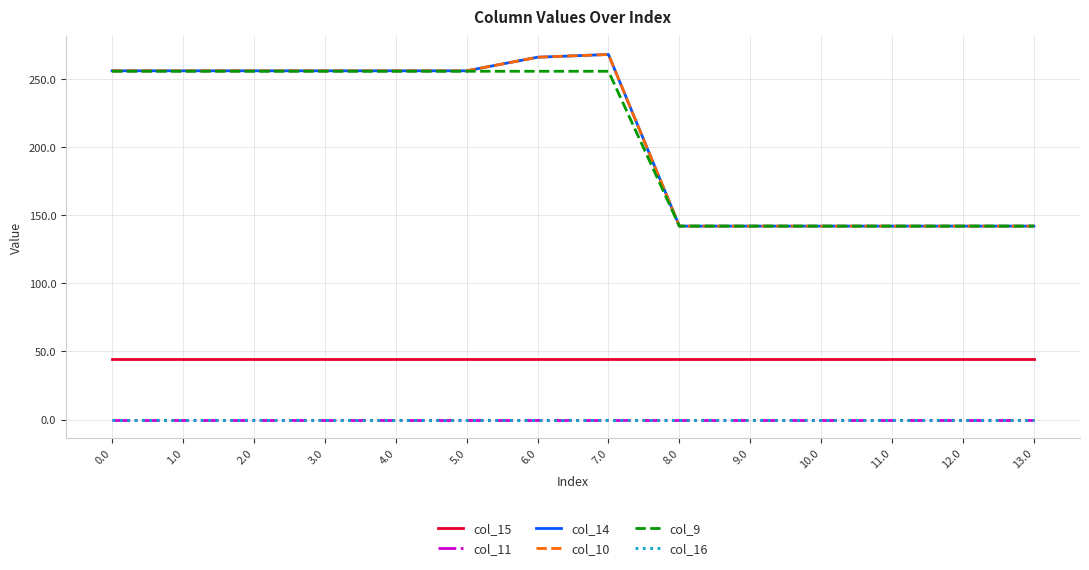

Does the chart have visible grid lines?

Yes